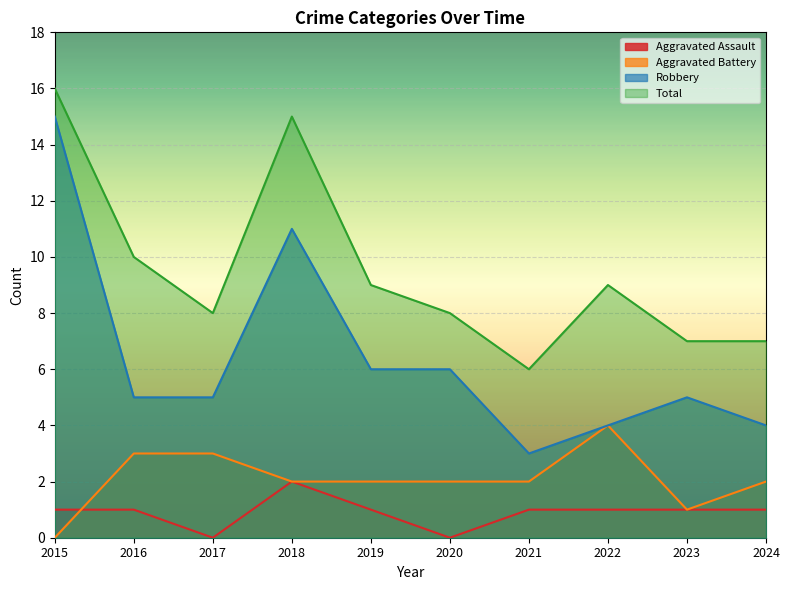

Is the value of Robbery at 2018 greater than the value of Aggravated Assault at 2021?

Yes